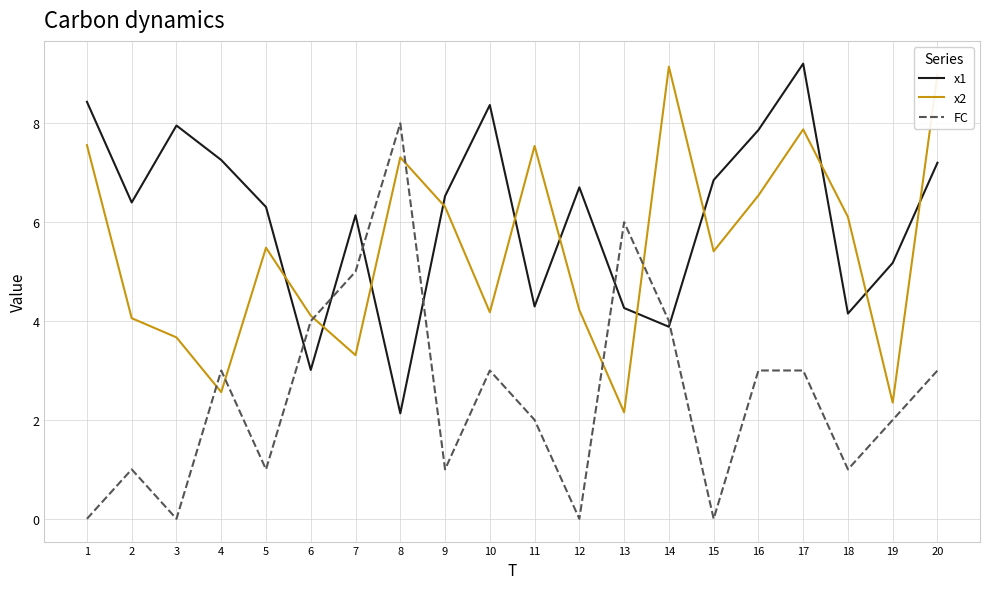

Where do x2 and FC first cross each other?

3 and 4